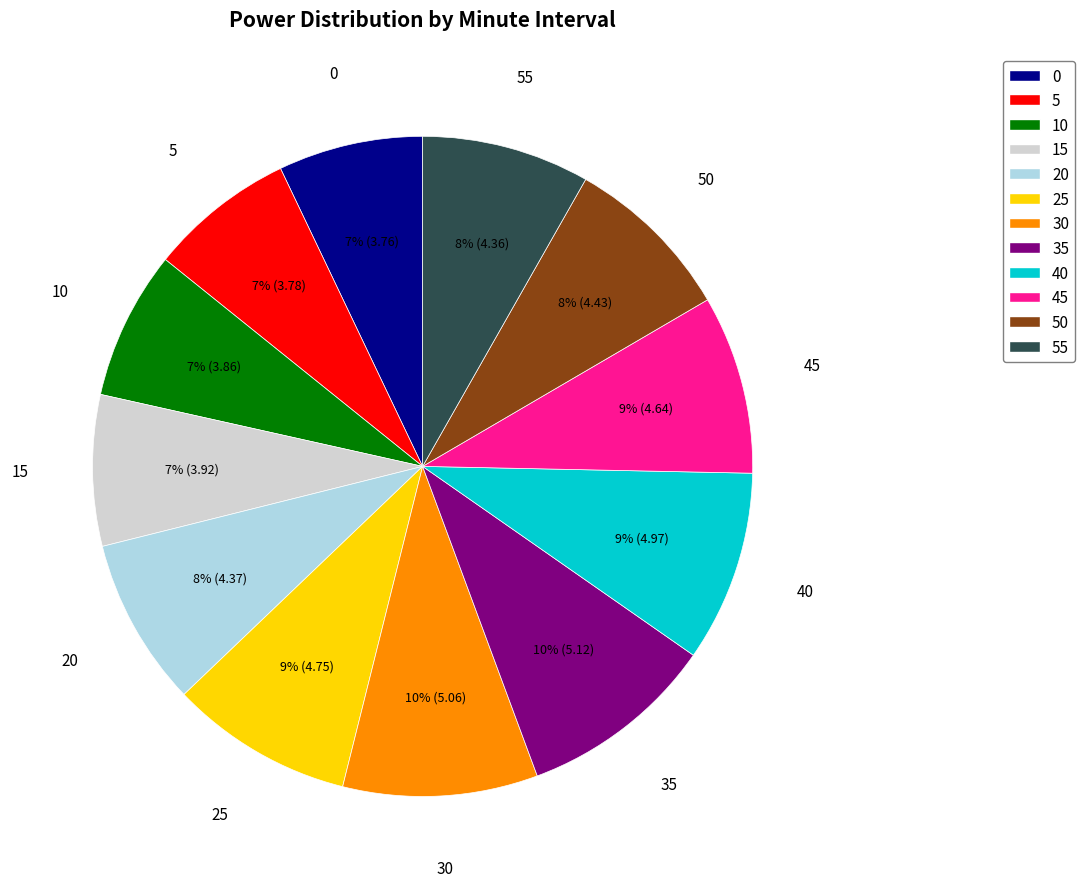

Is there a majority slice in this chart?

No